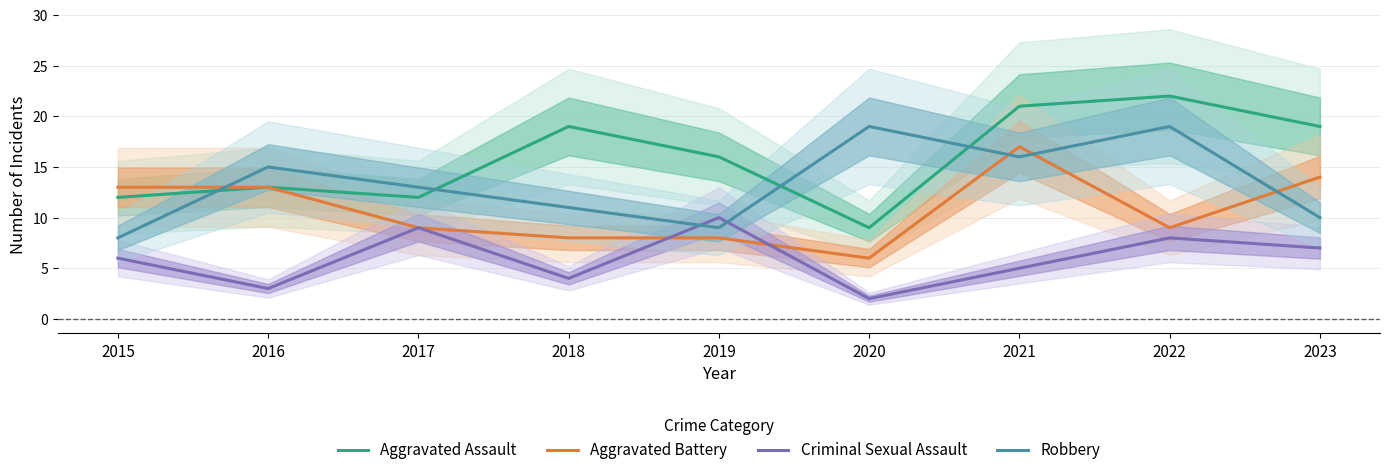

What is the spread (max minus min) of values at 2021?

16